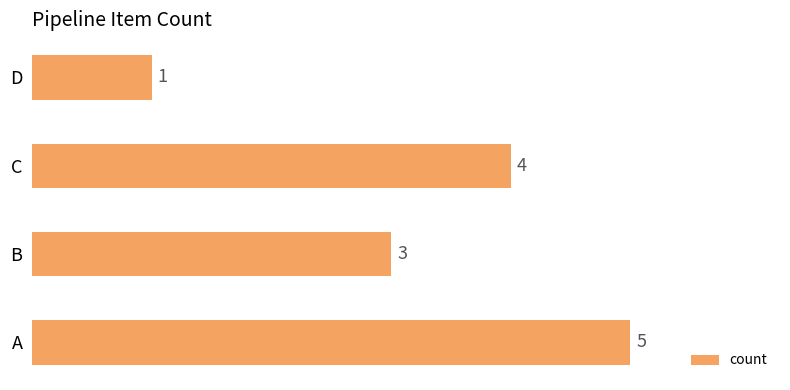

What is the change in value from B to C?

+1